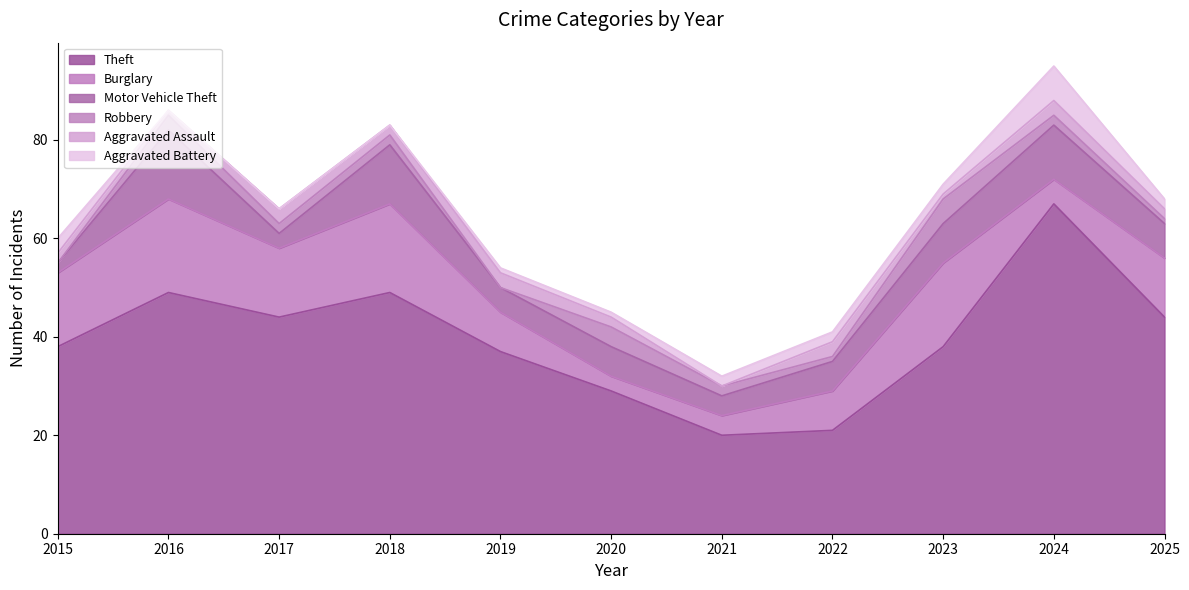

How many values in the Robbery series are below 2?

4